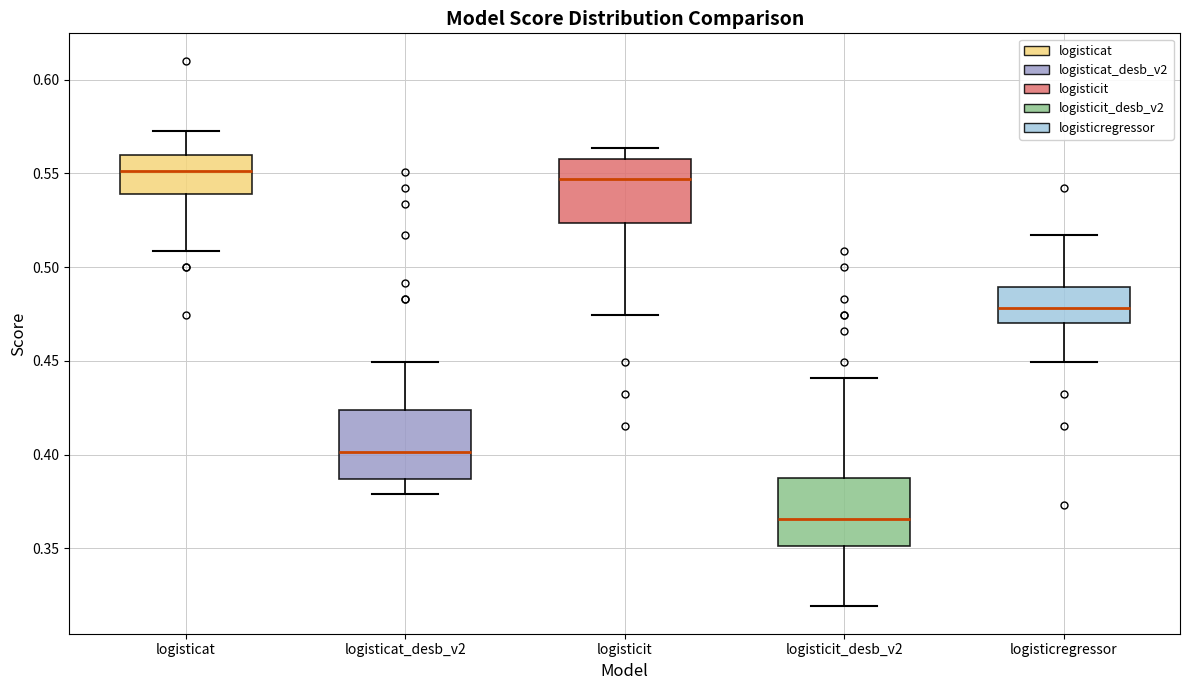

Reading left to right, transcribe this box plot: for each box, give where its median line is, the range the box spans, and where its two whiskers end, as read against the y-axis. The values are not printed on the chart, so give them approximately, as read against the axis.

logisticat: median 0.550, box 0.540 to 0.560, whiskers 0.510 to 0.575
logisticat_desb_v2: median 0.400, box 0.385 to 0.425, whiskers 0.380 to 0.450
logisticit: median 0.545, box 0.525 to 0.560, whiskers 0.475 to 0.565
logisticit_desb_v2: median 0.365, box 0.350 to 0.390, whiskers 0.320 to 0.440
logisticregressor: median 0.480, box 0.470 to 0.490, whiskers 0.450 to 0.515